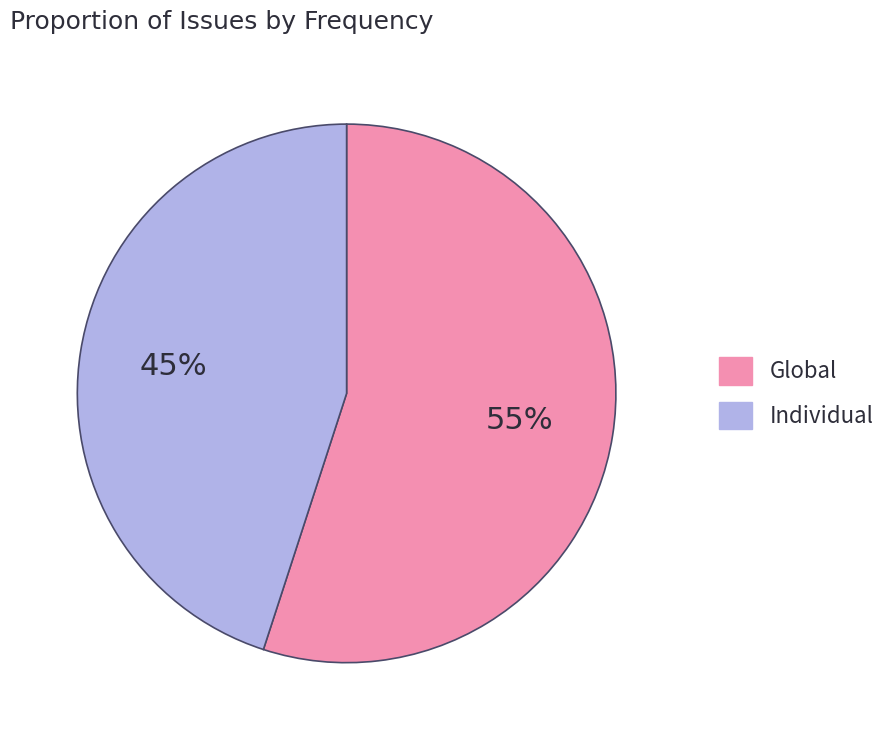

The Individual slice represents 33% of the pie. True or false?

False